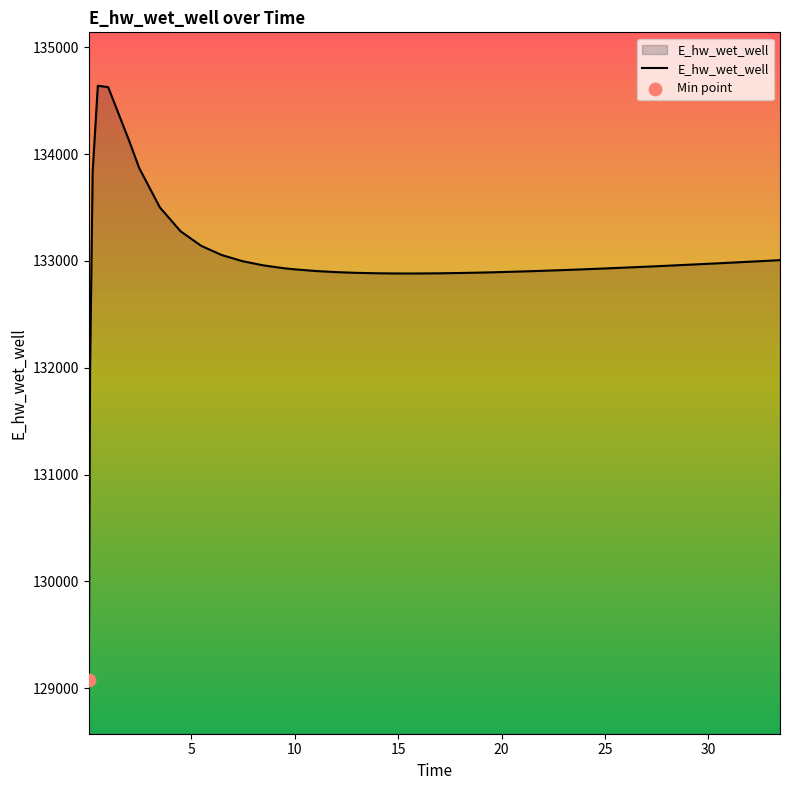

What is the greatest value displayed?

134639.8